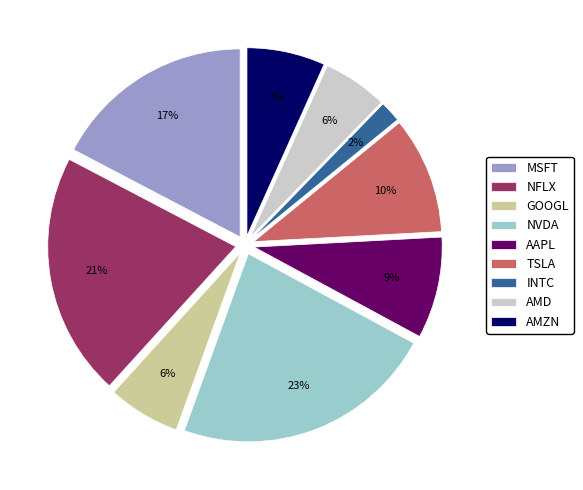

What is the ratio of the value at AMD to the value at MSFT?

0.3